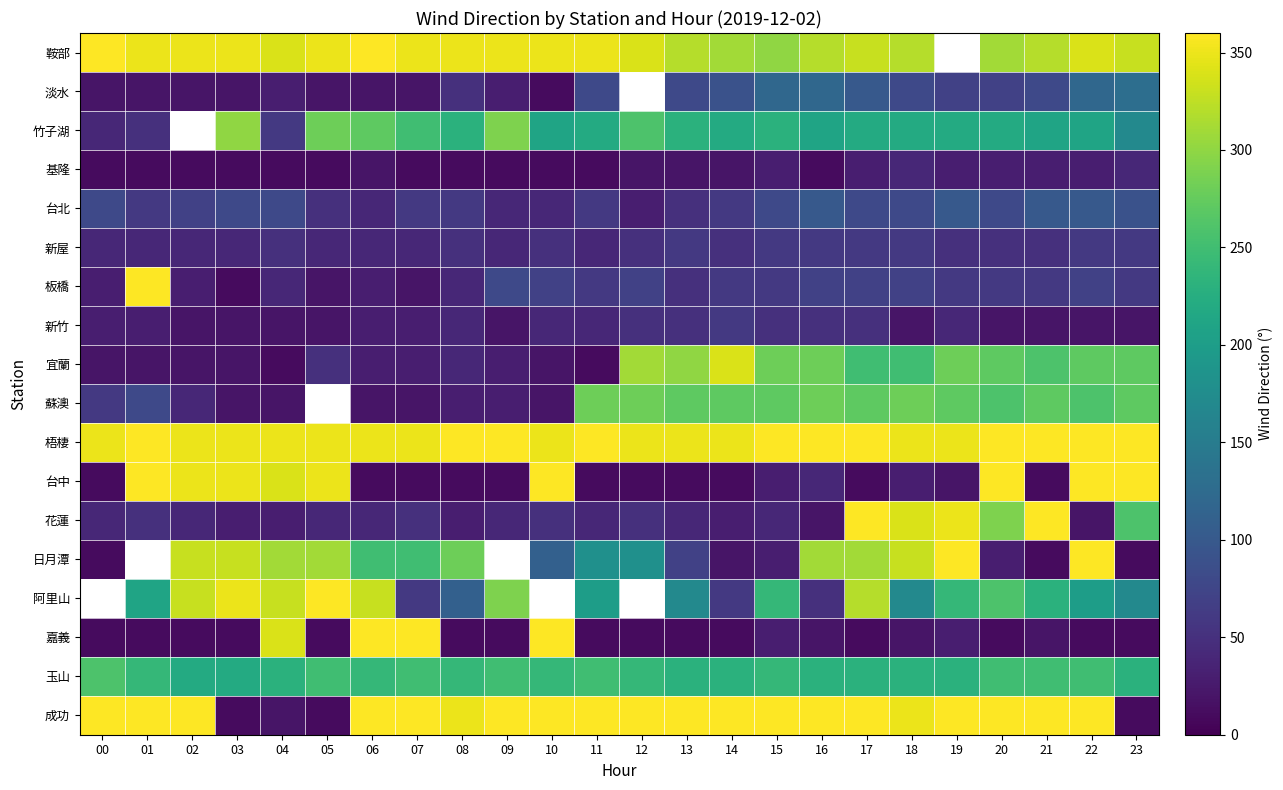

At which label does 嘉義 reach its peak?

06